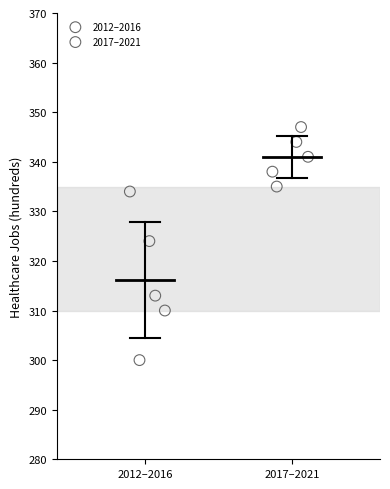

Which series has the largest Y range (max minus min)?

2012–2016